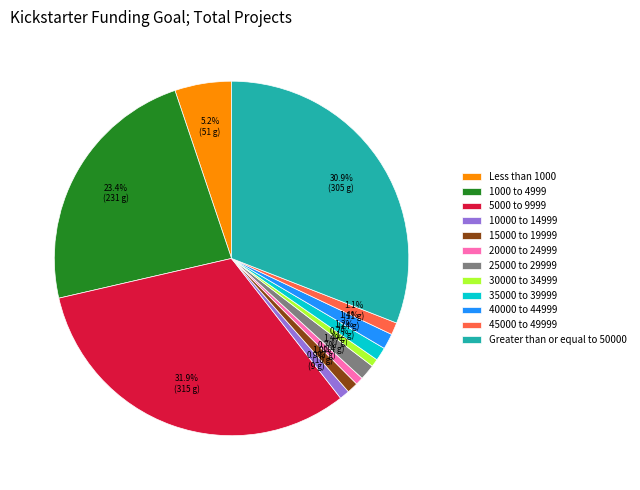

What is the largest slice in the pie chart?

5000 to 9999